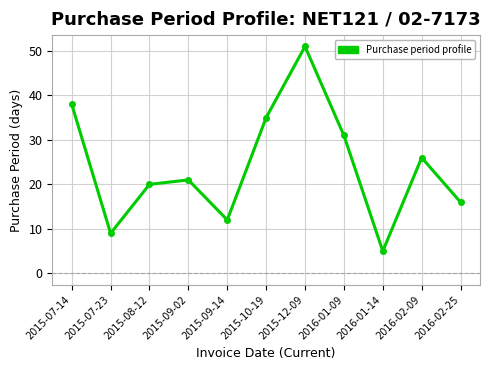

At which label does the data first exceed 21?

2015-07-14